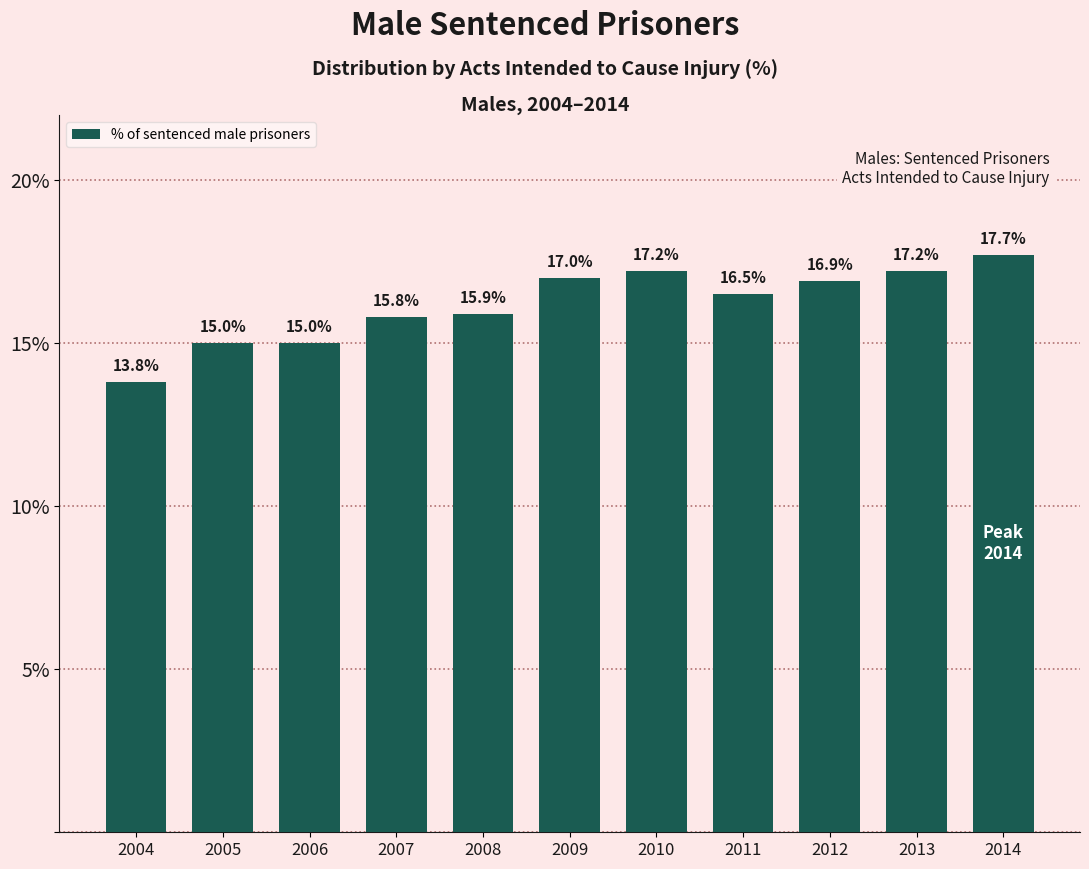

Reading left to right, list all the values displayed in this chart.

2004=13.8	2005=15.0	2006=15.0	2007=15.8	2008=15.9	2009=17.0	2010=17.2	2011=16.5	2012=16.9	2013=17.2	2014=17.7